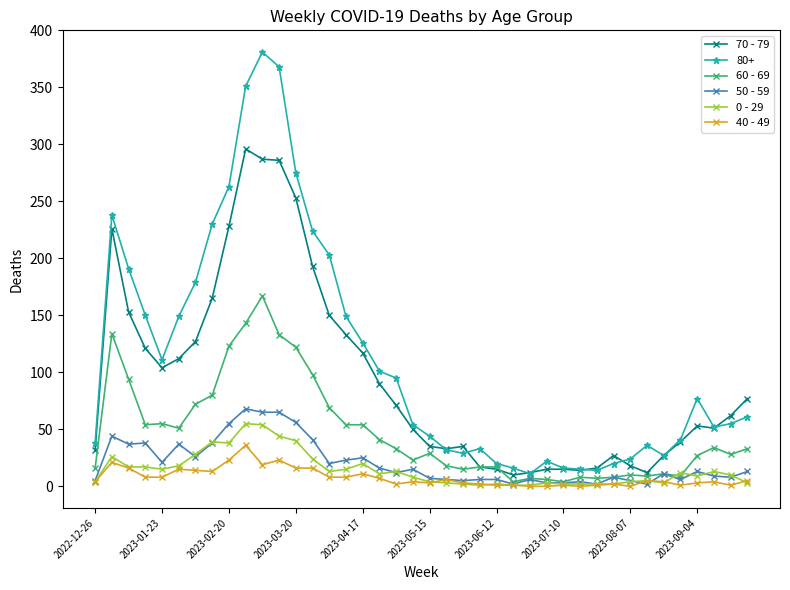

How many data points does each series have?

40